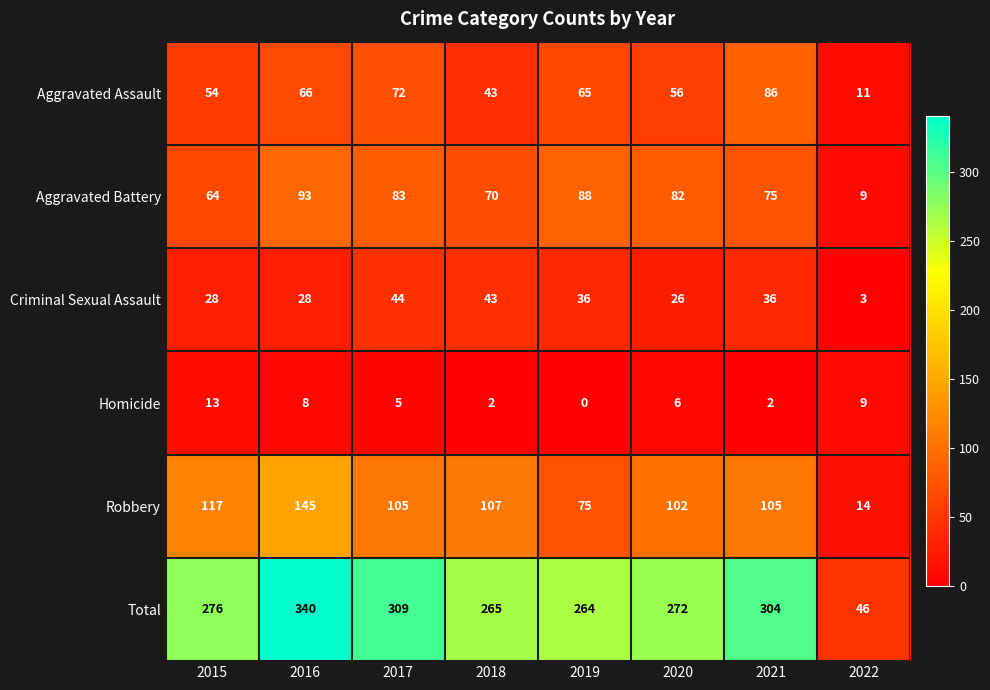

Which series has the largest total across all categories?

Total